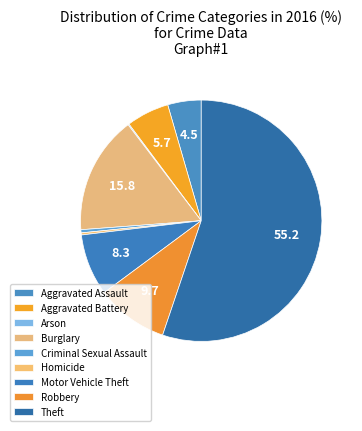

Which category has the biggest portion of the pie?

Theft